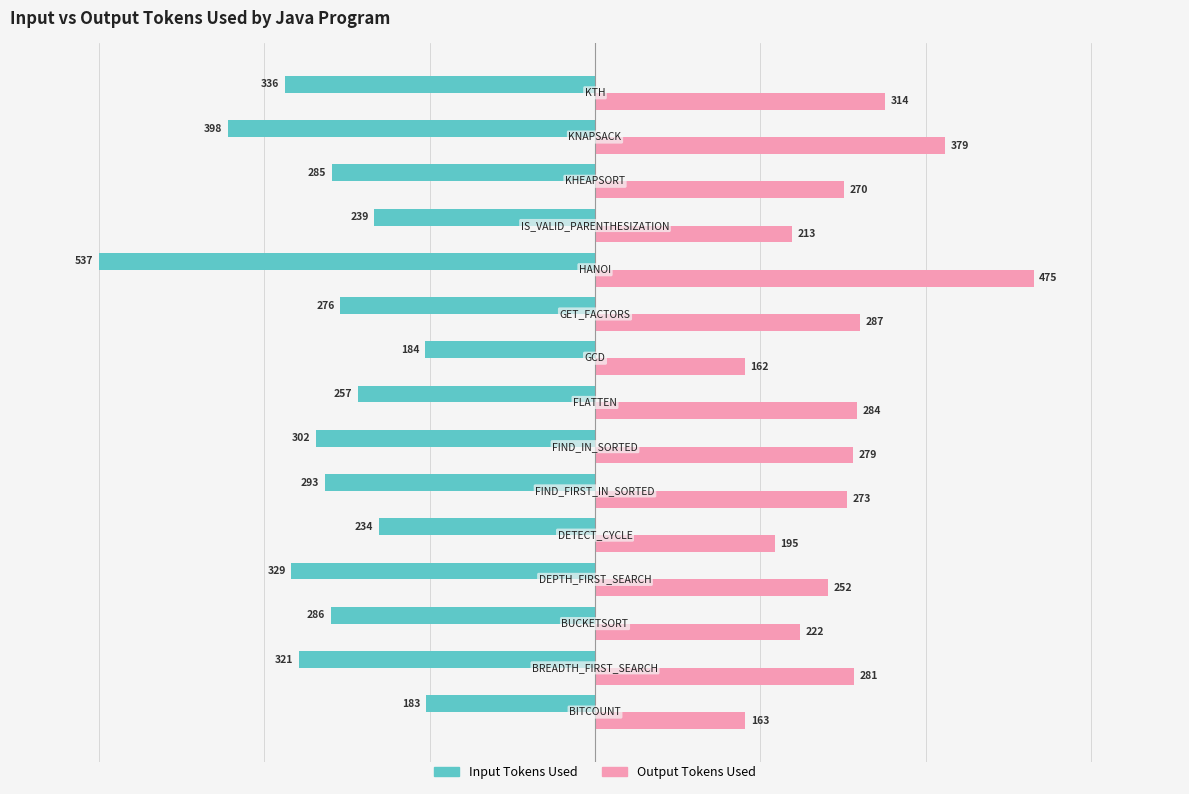

Which series has the largest total across all categories?

Output Tokens Used